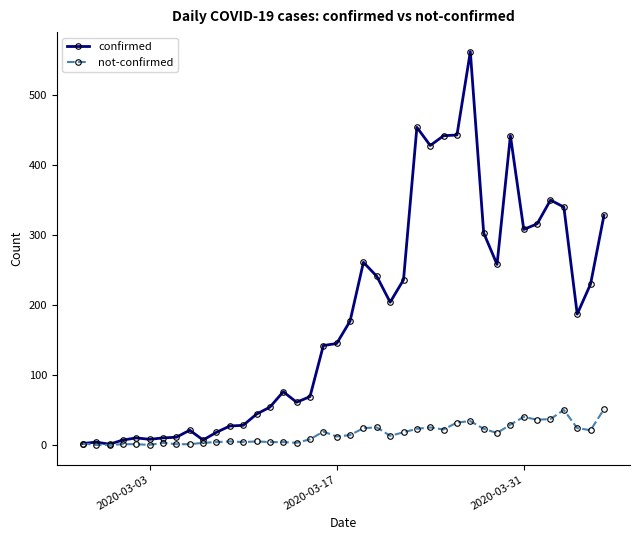

Rank the series by their average value, from lowest to highest.

not-confirmed, confirmed